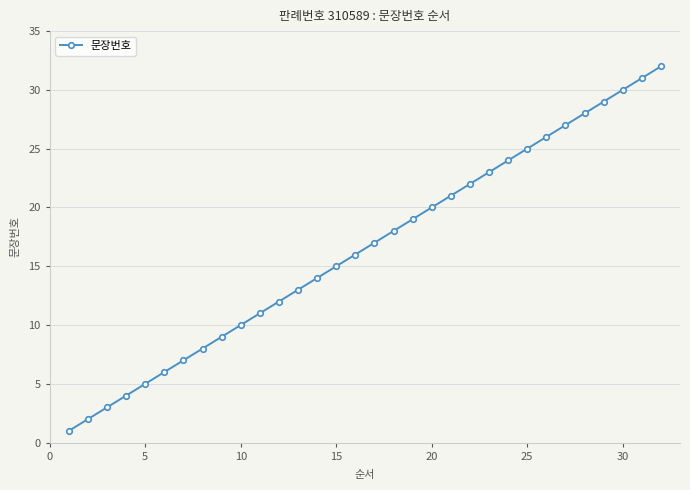

True or false: the data has more than 0 interior local peaks.

False